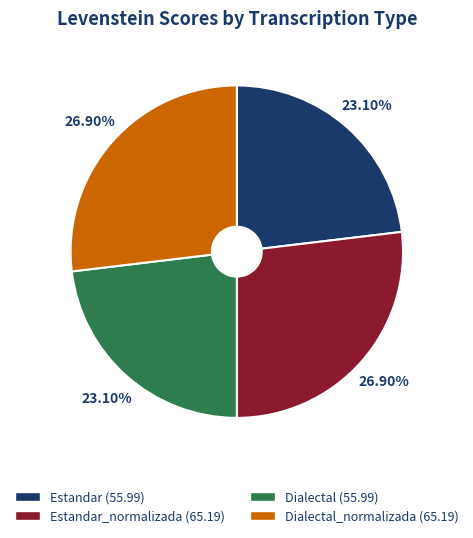

Is there a majority slice in this chart?

No